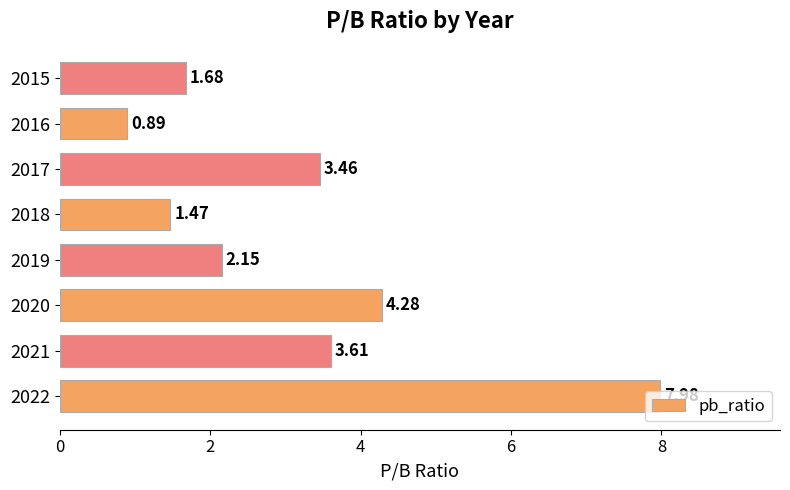

What is the average value?

3.2